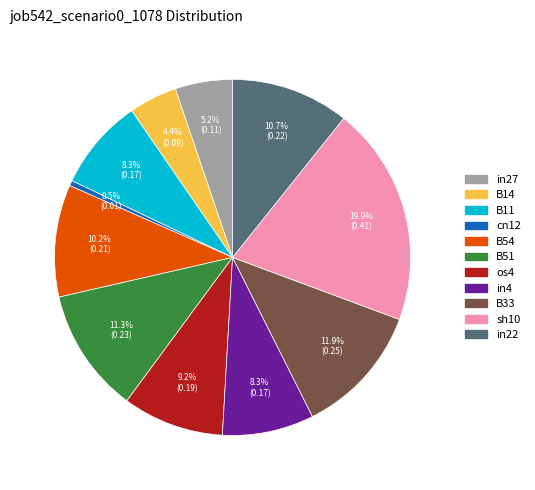

Does any single category account for the majority?

No